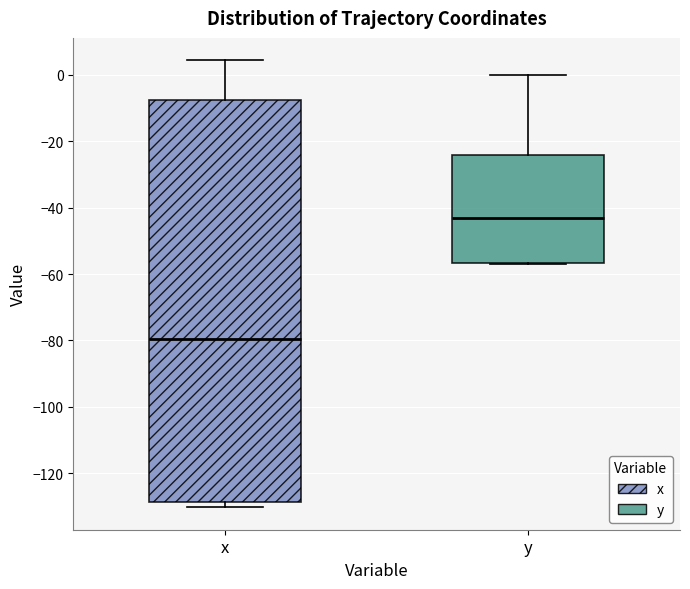

Which box's median line is the highest?

y